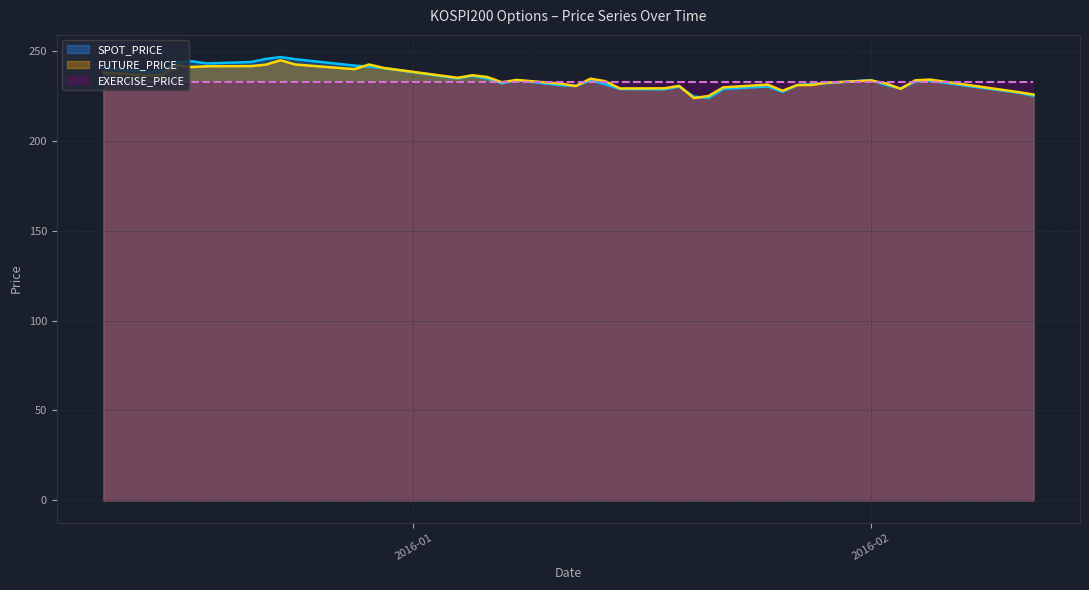

Which has a higher value, 2016-02-02 or 2016-01-07?

2016-01-07